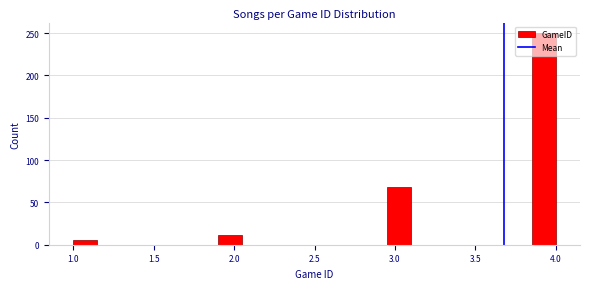

Around what value on the x-axis is the tallest bar? Give the approximate position of its centre, as read against the axis.

3.95